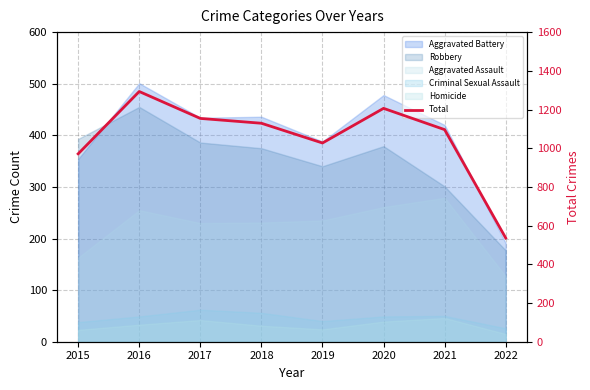

What is the minimum value shown in the chart?

536